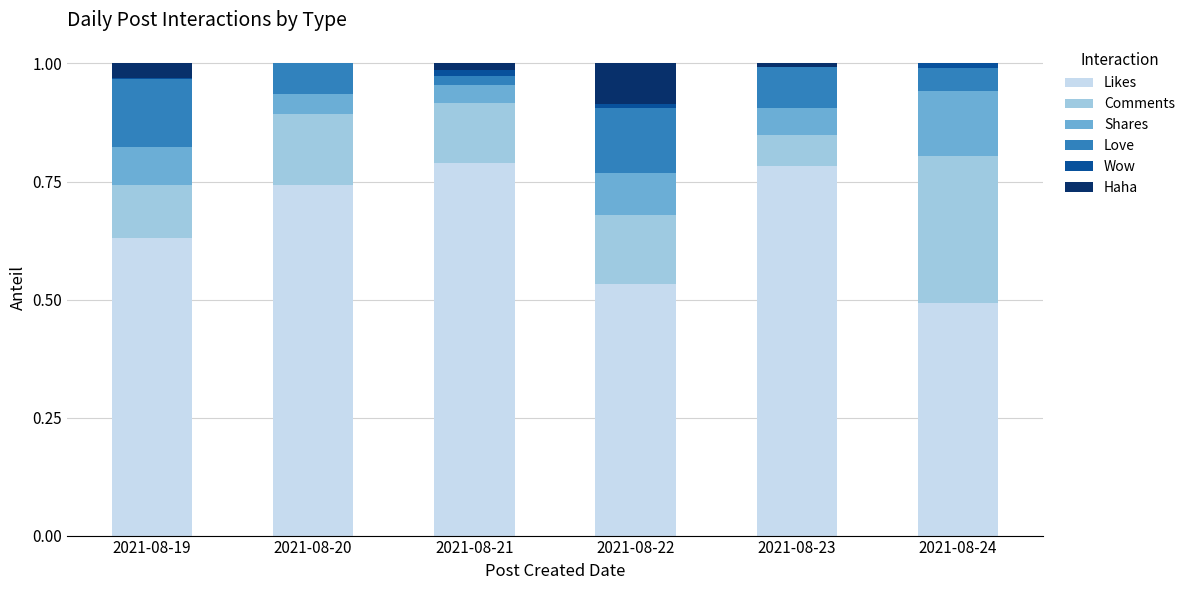

How many series are shown in this chart?

6